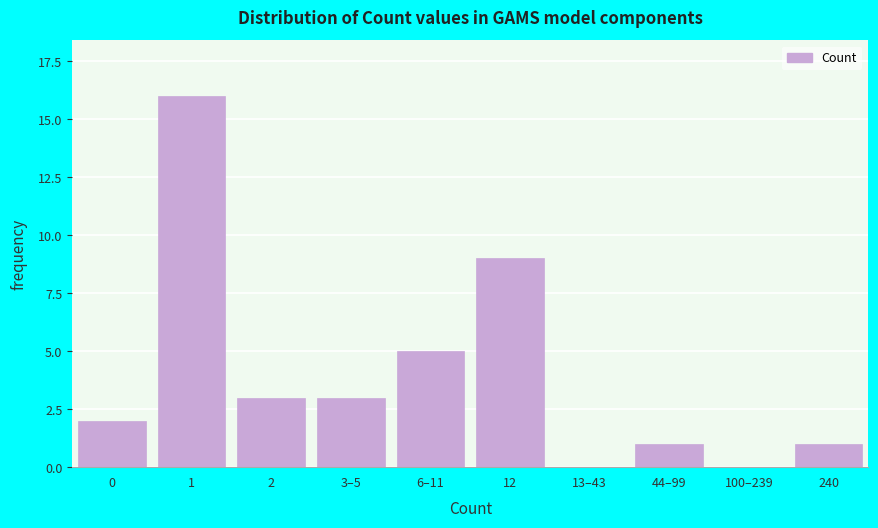

Reading right to left, transcribe all the data shown in this chart.

240=1	100–239=0	44–99=1	13–43=0	12=9	6–11=5	3–5=3	2=3	1=16	0=2